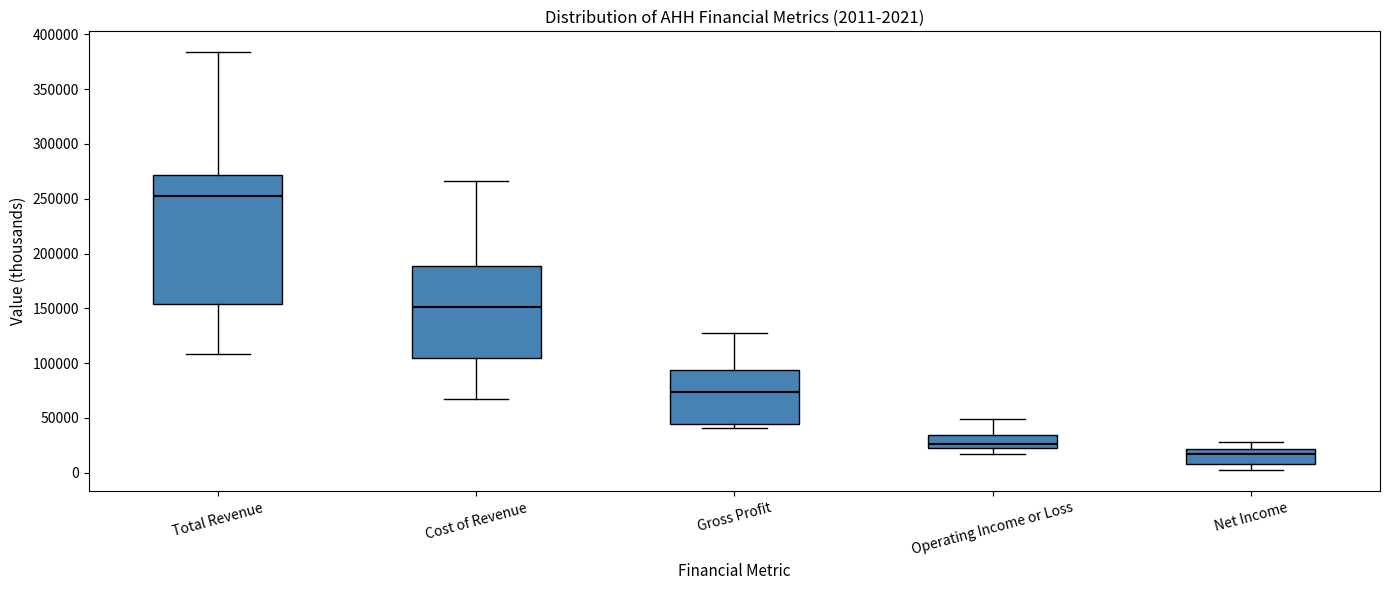

Comparing the boxes themselves (not the whiskers), which one is the tallest?

Total Revenue